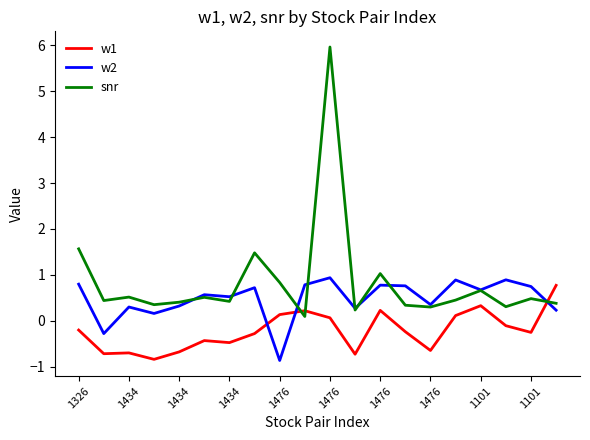

What are all the series names shown in the legend?

w1, w2, snr